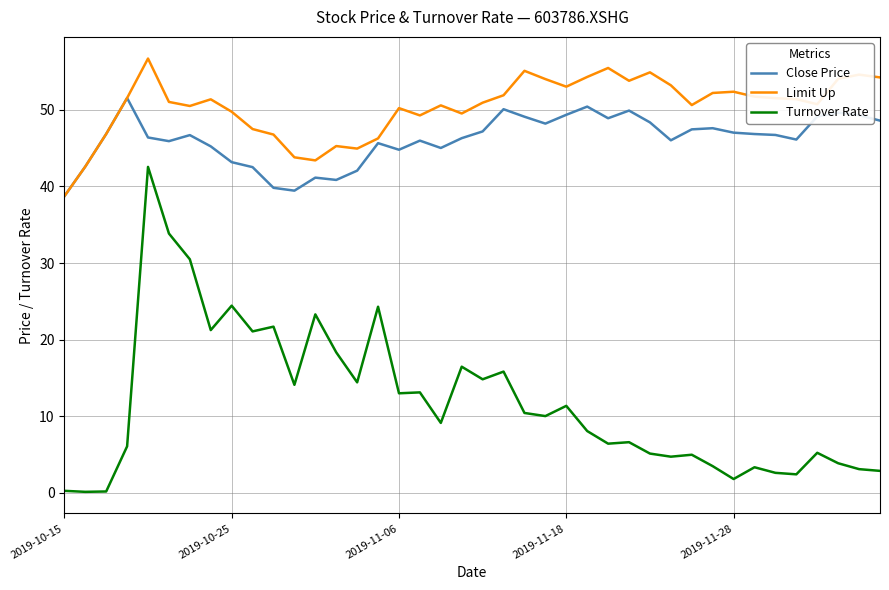

What is the greatest value displayed?

56.7